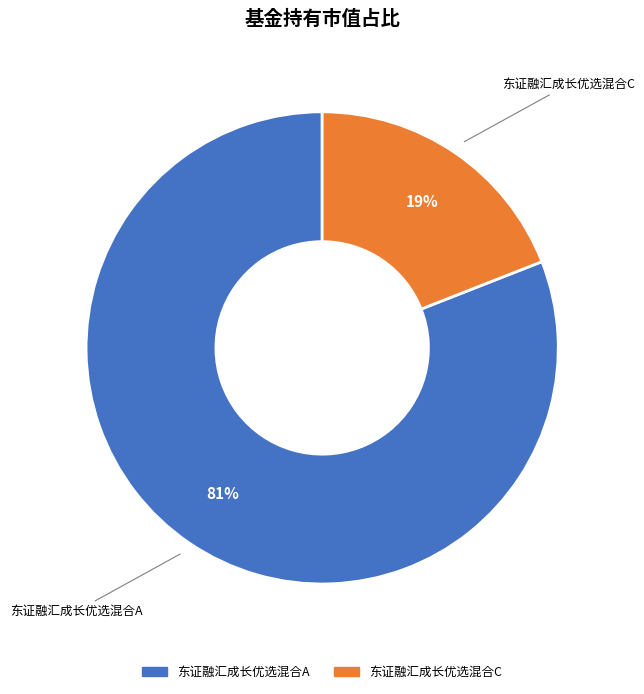

Does 东证融汇成长优选混合C account for over 50% of the chart?

No